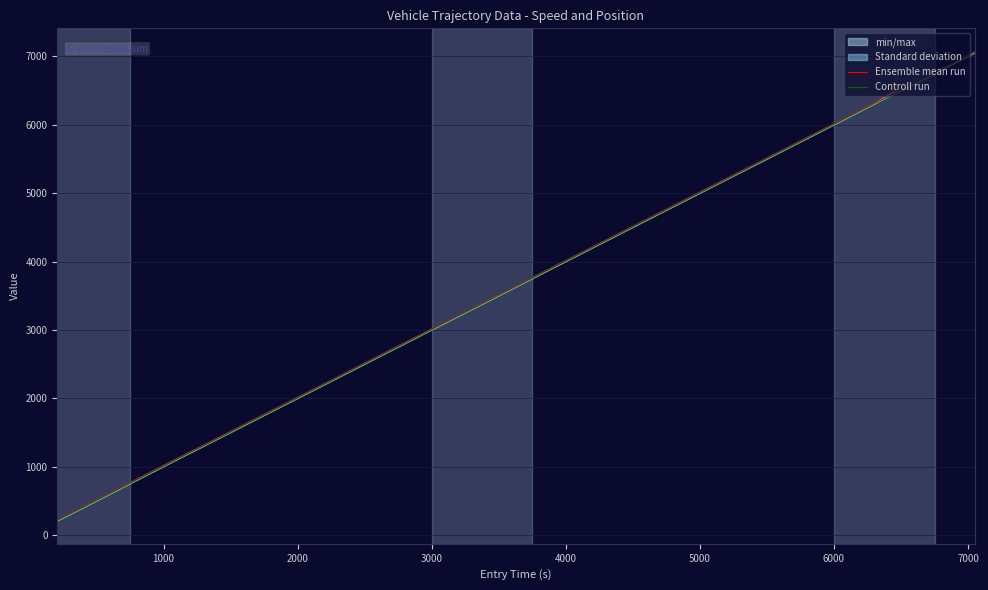

Which series has the widest spread of values?

Ensemble mean run